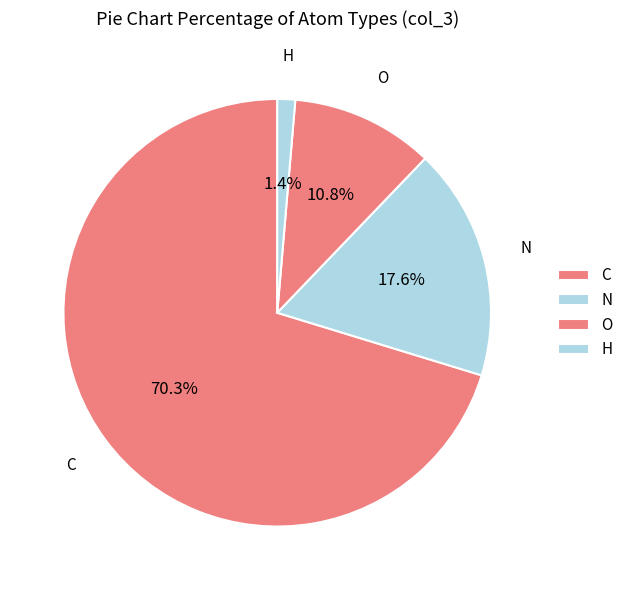

Which slice is the smallest?

H